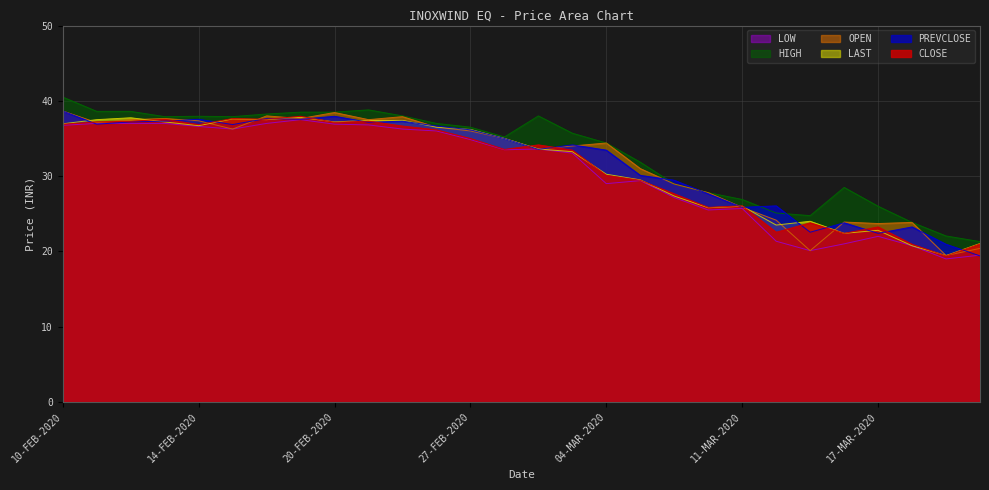

Reading right to left, list all the values displayed in this chart.

CLOSE: 21.0	19.4	20.9	23.2	22.4	23.8	22.6	26.1	25.9	27.6	29.4	30.1	33.5	34.1	33.5	35.0	36.1	36.6	37.3	37.1	38.0	37.5	37.6	36.9	37.5	37.3	37.2	36.9
OPEN: 20.4	19.4	23.9	23.7	23.9	20.1	24.1	25.9	27.8	28.9	31.0	34.4	34.0	33.6	35.0	36.0	36.5	37.9	37.5	38.5	37.6	38.0	36.2	37.4	37.6	37.5	37.1	38.6
HIGH: 21.3	22.1	23.9	26.0	28.5	24.8	25.1	26.9	27.8	28.9	31.9	34.4	35.7	38.0	35.2	36.5	37.0	38.0	38.8	38.5	38.5	38.2	37.9	38.0	37.9	38.6	38.6	40.5
LOW: 19.5	19.0	20.8	22.0	21.0	20.1	21.4	25.7	25.5	27.1	29.4	29.0	33.0	33.6	33.5	34.9	36.0	36.2	36.8	36.9	37.5	37.0	36.2	36.6	37.0	37.0	37.0	36.8
PREVCLOSE: 19.4	20.9	23.2	22.4	23.8	22.6	26.1	25.9	27.6	29.4	30.1	33.5	34.1	33.5	35.0	36.1	36.6	37.3	37.1	38.0	37.5	37.6	36.9	37.5	37.3	37.2	36.9	38.6
LAST: 21.1	19.4	20.8	22.8	22.4	24.0	23.5	26.0	25.8	27.4	29.5	30.2	33.2	33.6	35.0	36.2	36.5	37.4	37.4	37.2	37.8	37.5	37.6	36.7	37.2	37.8	37.5	37.0